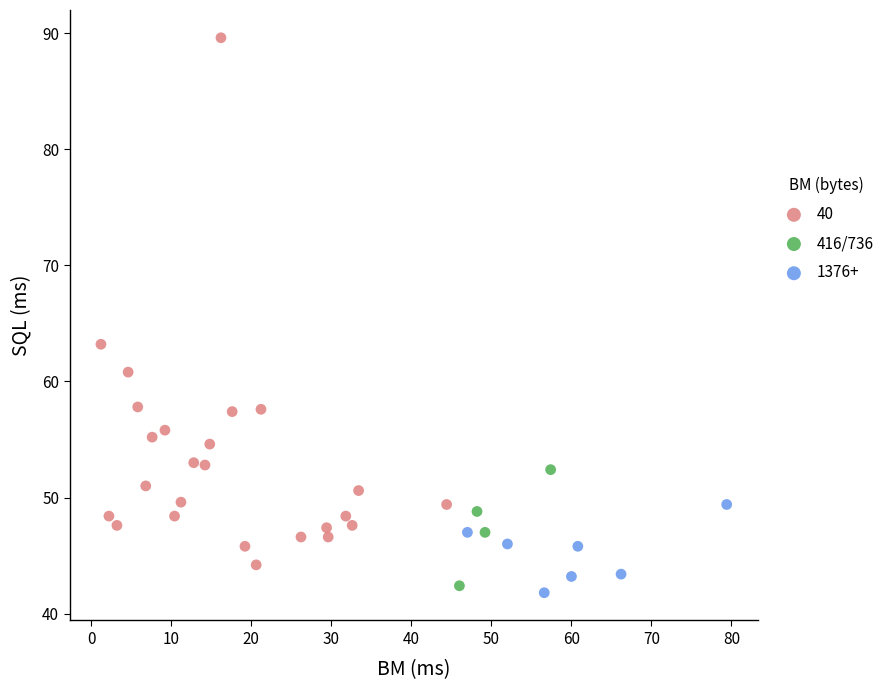

Which series contains the highest Y value?

40